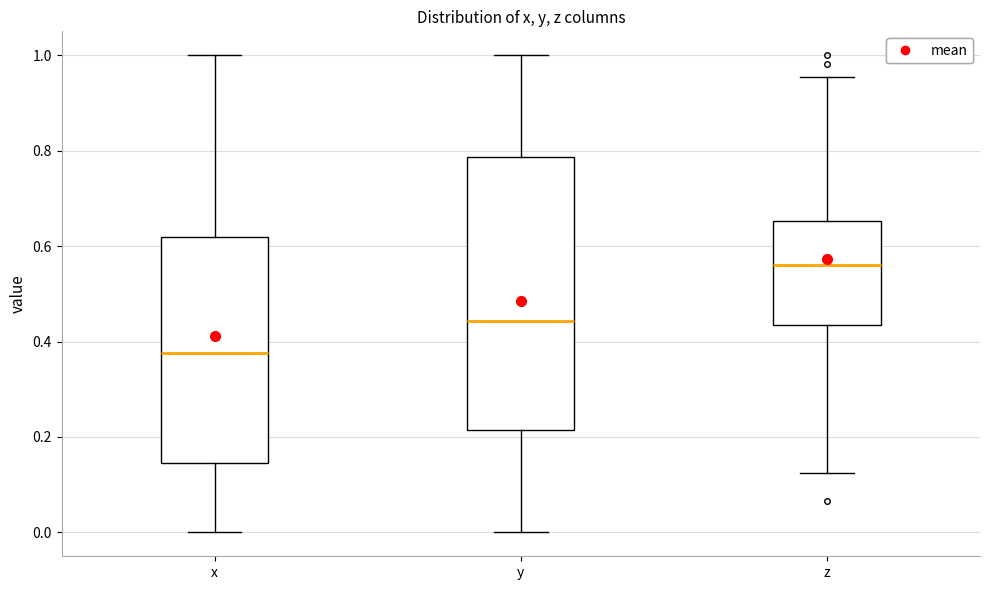

Which box's median line is the lowest?

x